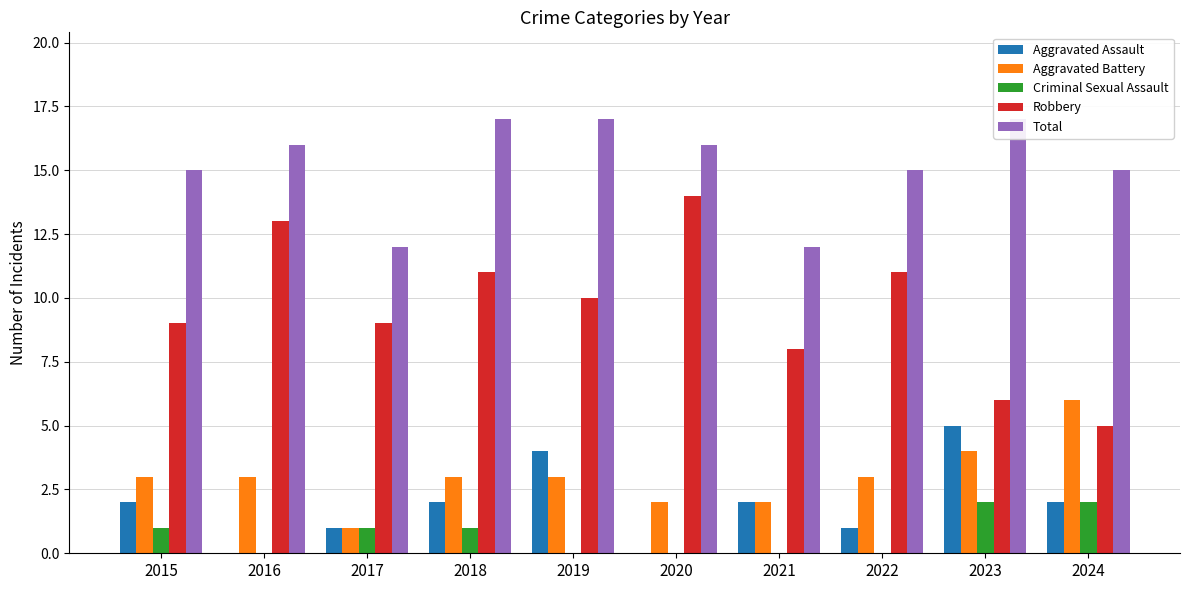

Which series has the widest spread of values?

Robbery